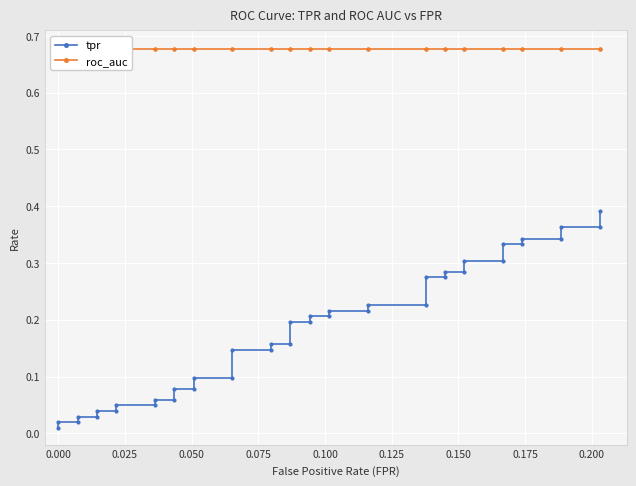

What is the value of the tpr point at the 35th from the left?

0.3